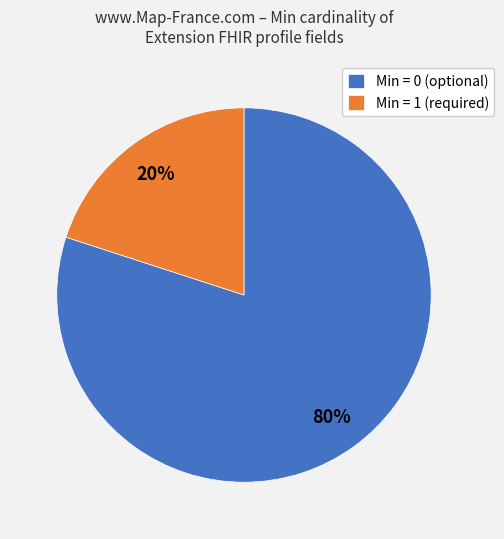

Which slice is the largest?

Min = 0 (optional)